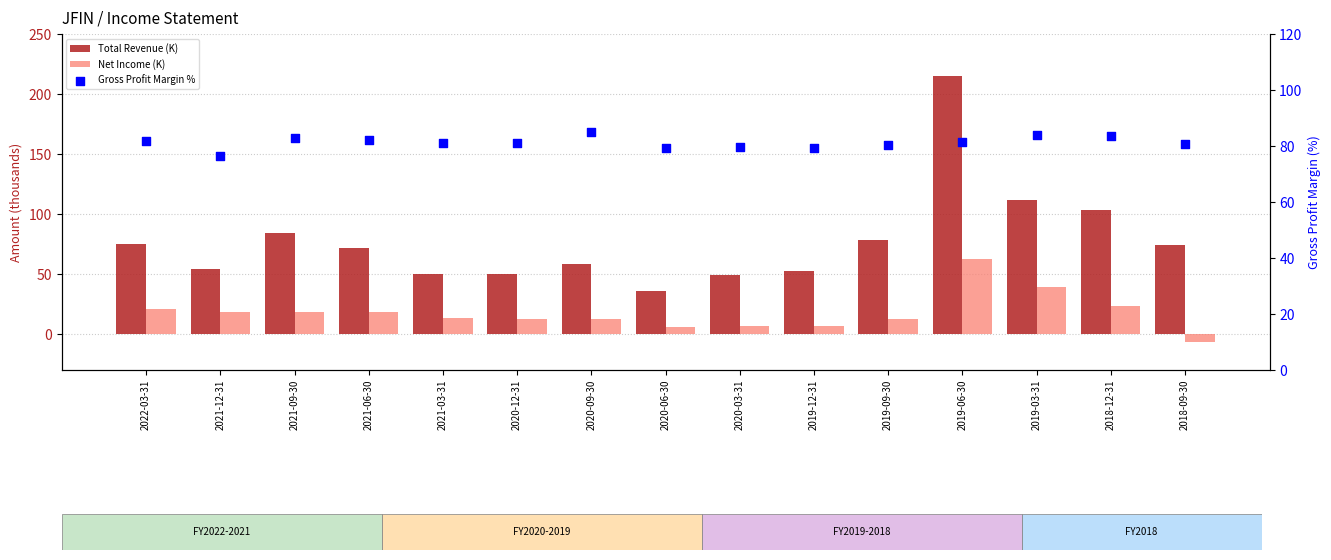

What are all the series names shown in the legend?

Total Revenue (K), Net Income (K), Gross Profit Margin %